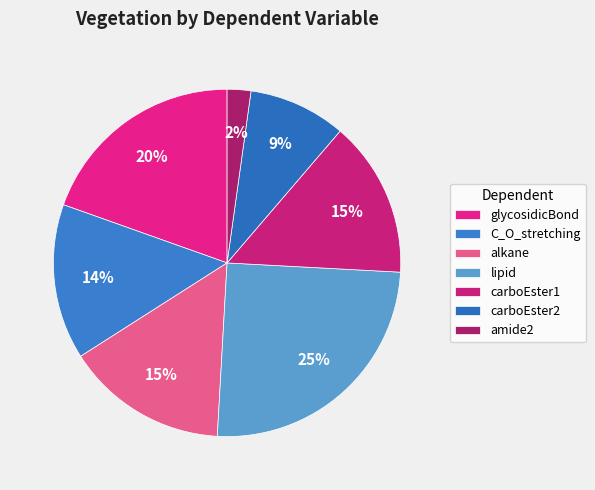

Does C_O_stretching represent more than half of the total?

No